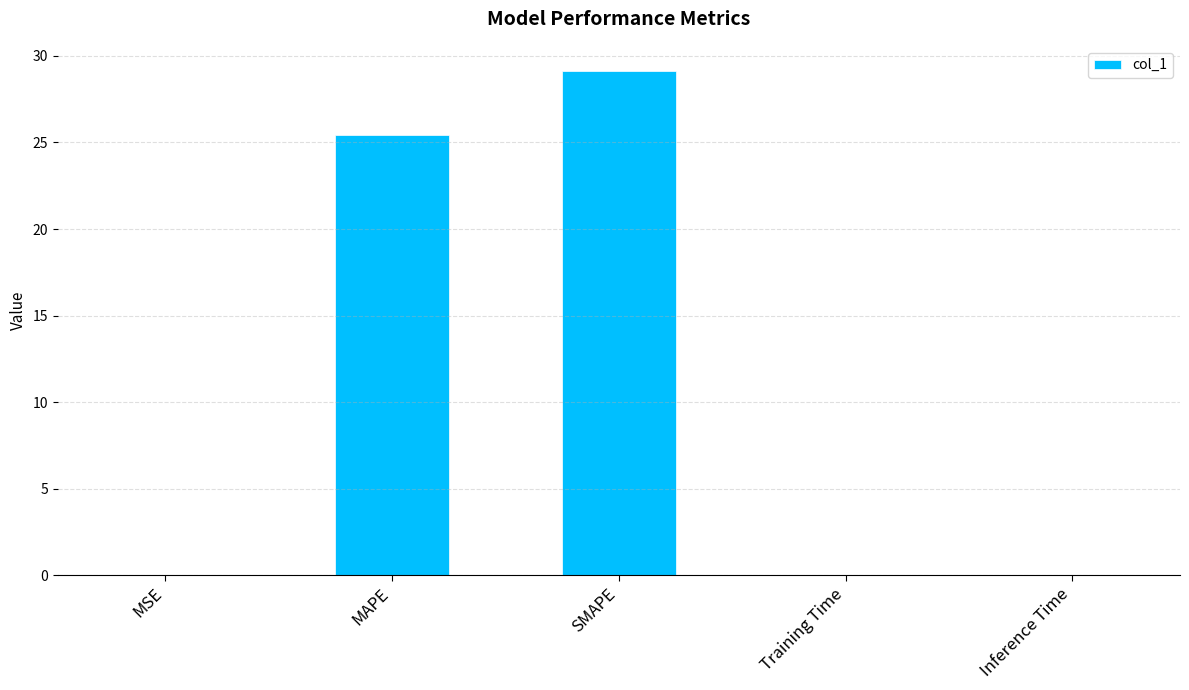

The value at MAPE is 43.5. True or false?

False